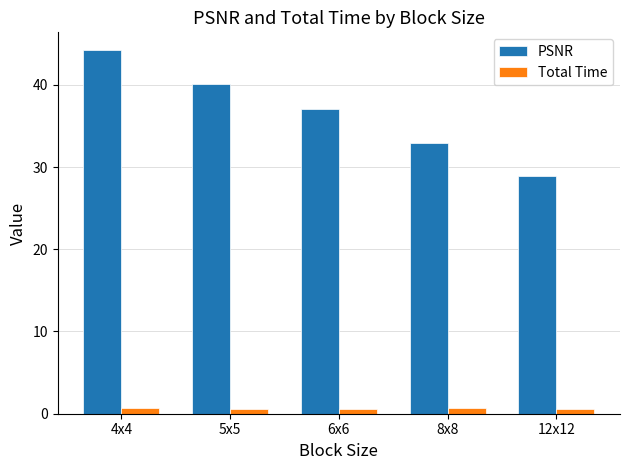

What is the highest value of the Total Time series?

0.7